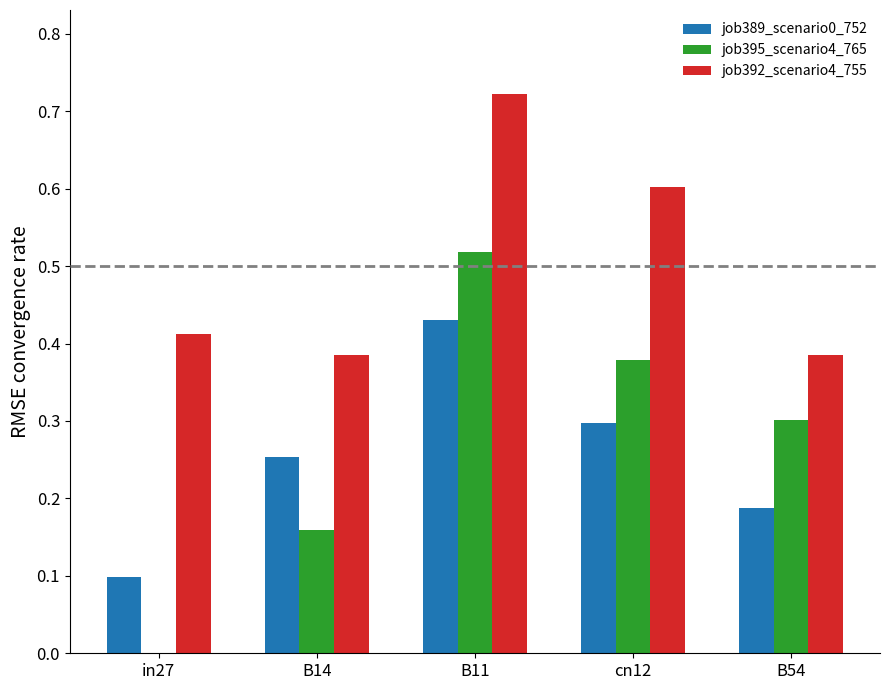

What is the sum of the job392_scenario4_755 values at in27 and cn12?

1.0